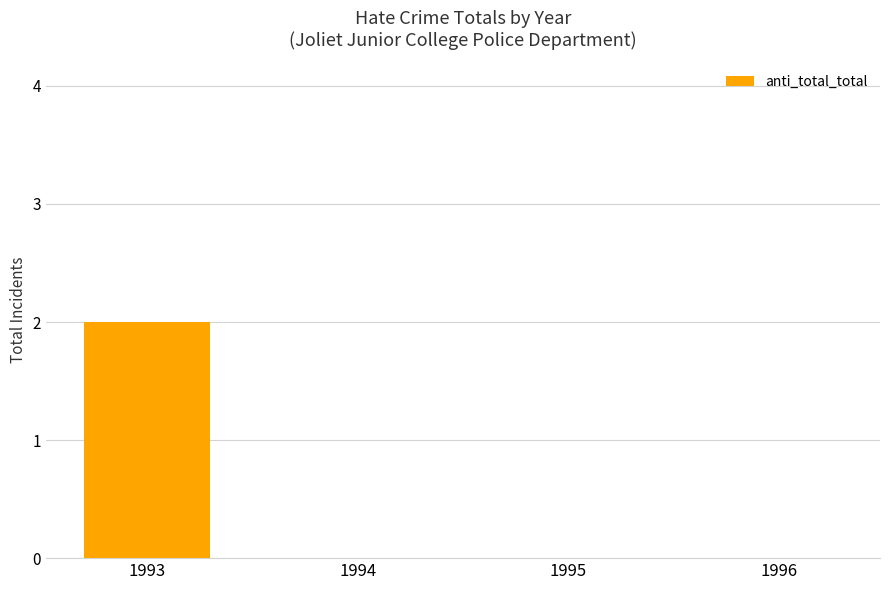

Are the bars horizontal?

No